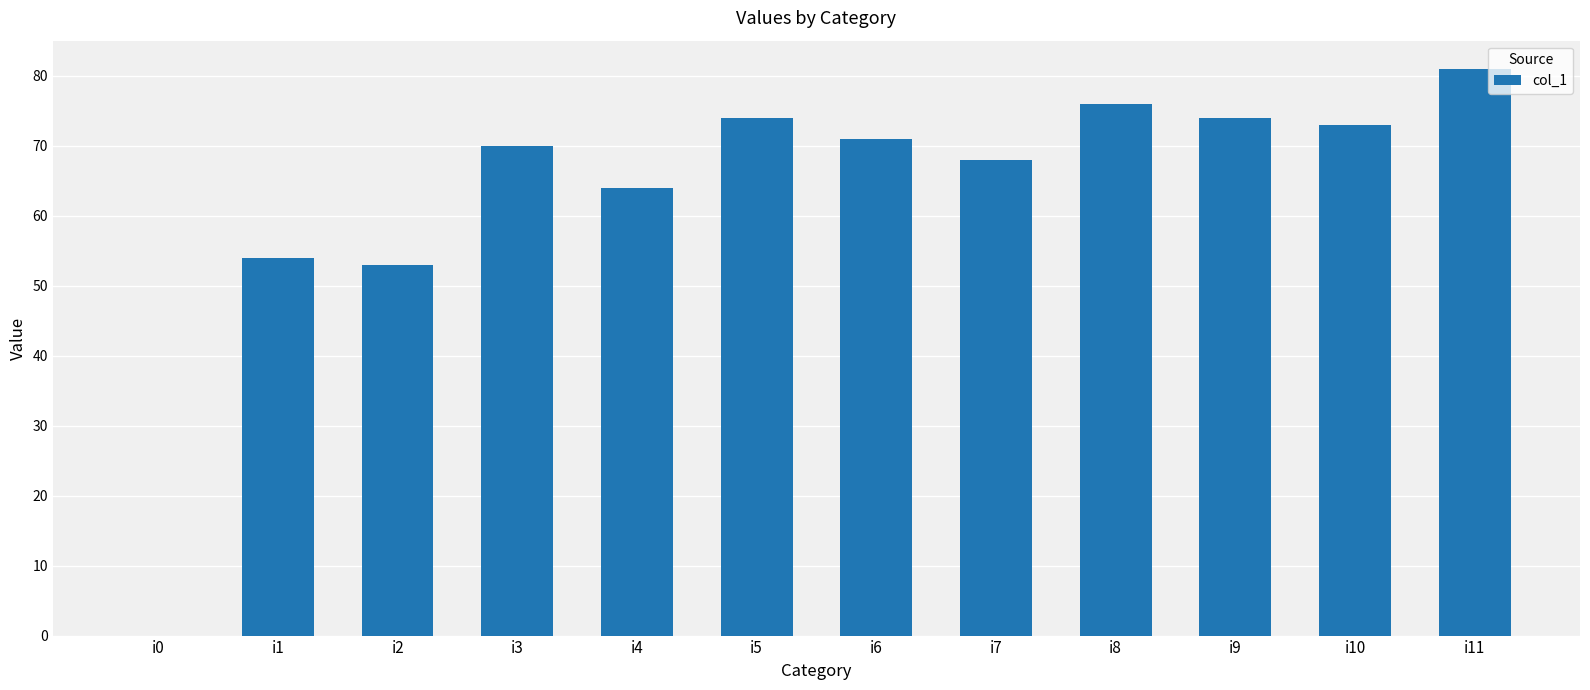

Is it true that the value at i11 is 23?

False